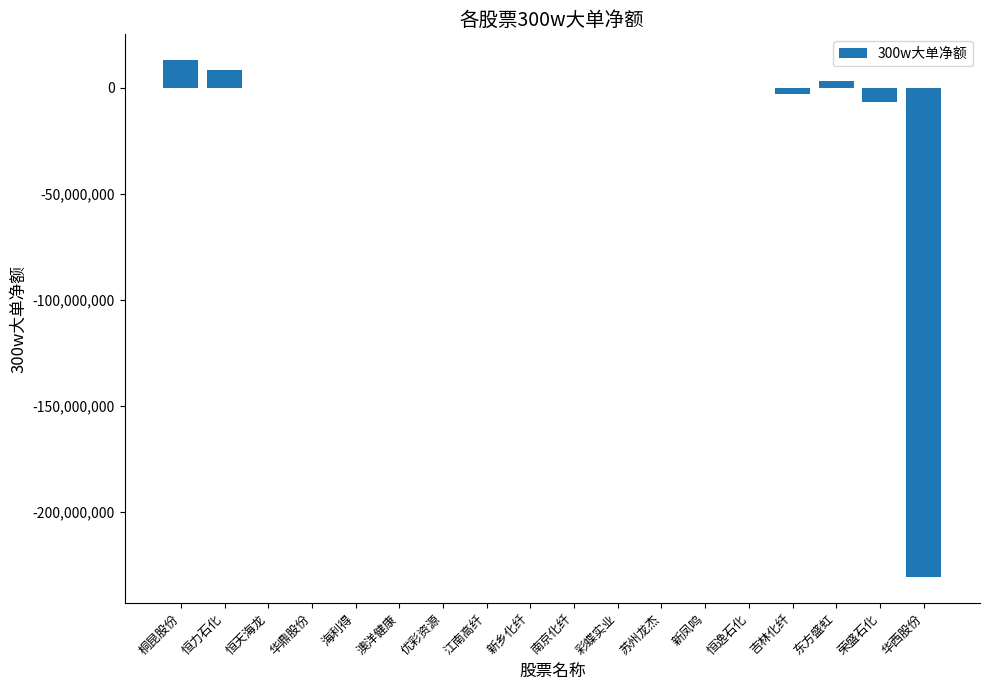

What is the sum of all values?

-215522325